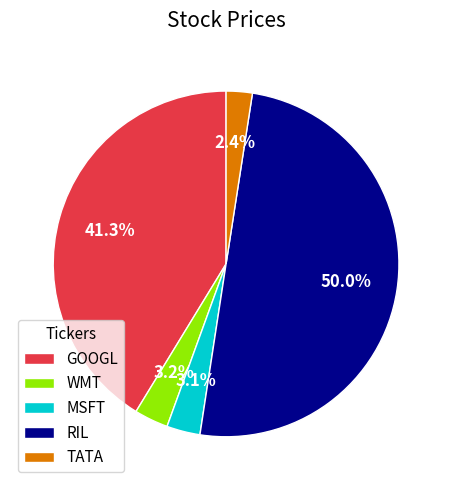

Count the number of slices in the pie.

5